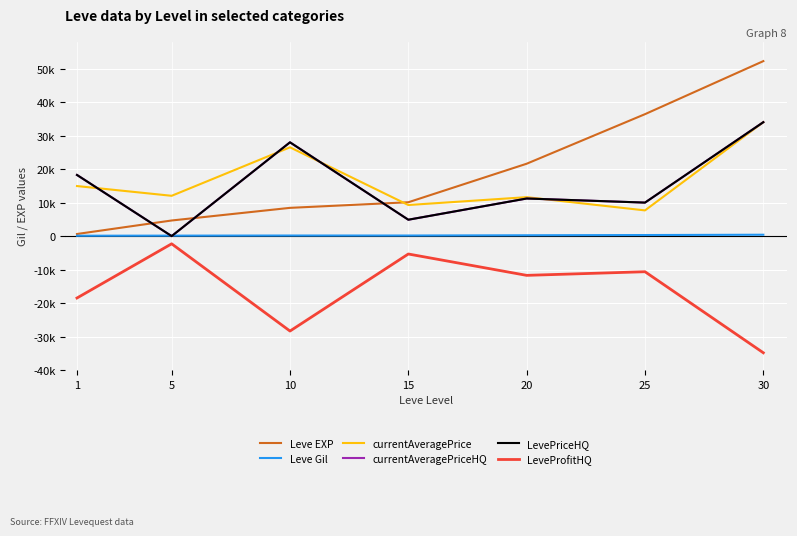

What is the value of the Leve EXP point at the 7th from the left?

52220.0